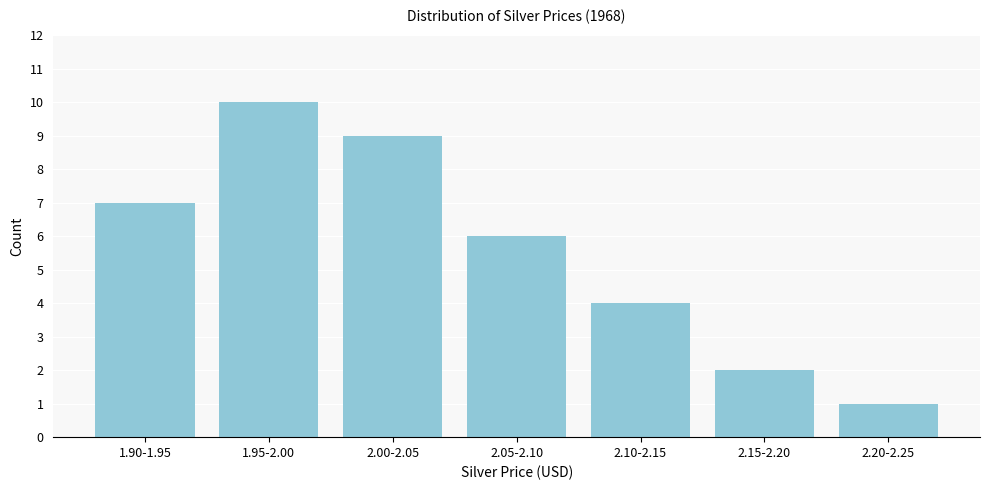

Reading left to right, list all the values displayed in this chart.

7	10	9	6	4	2	1